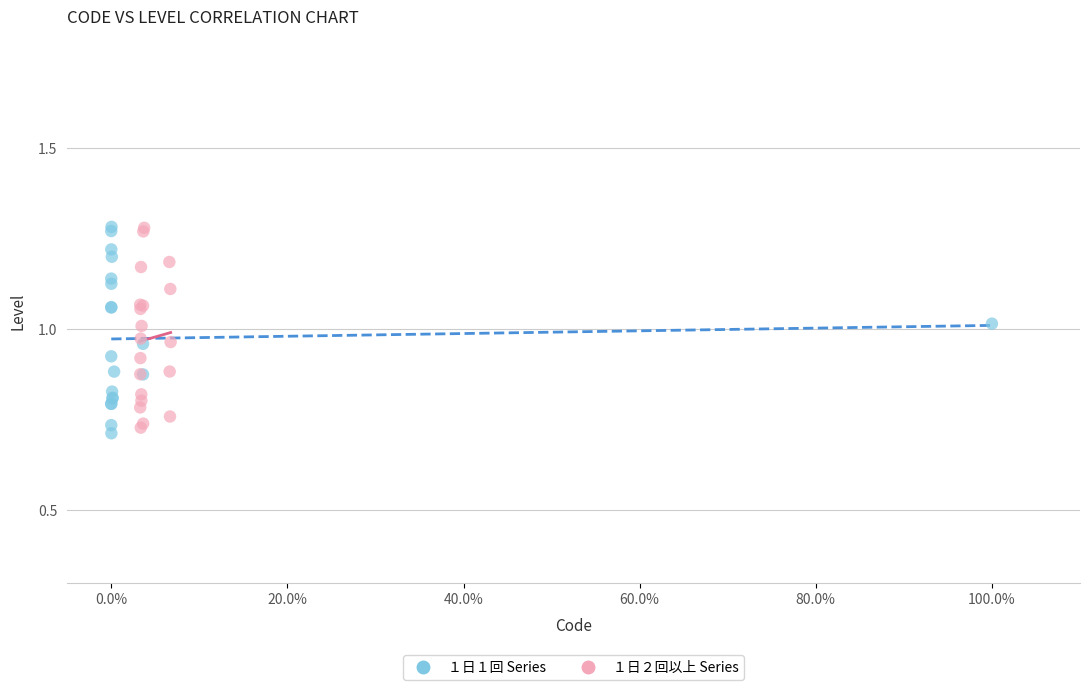

Which series contains the lowest Y value?

１日１回 Series